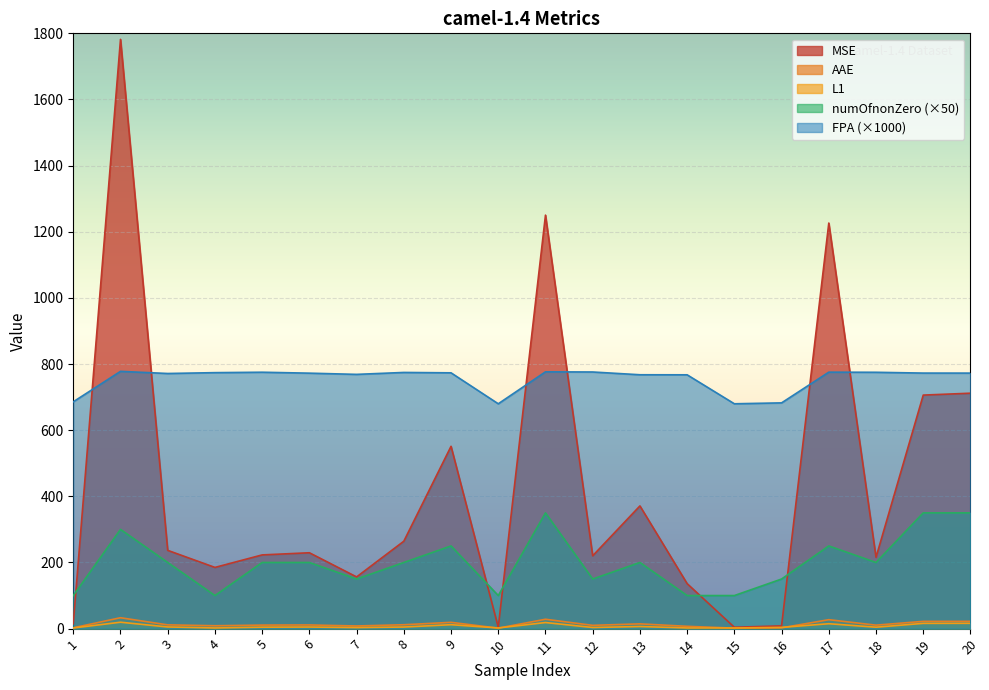

How many interior local peaks does the MSE series have?

6